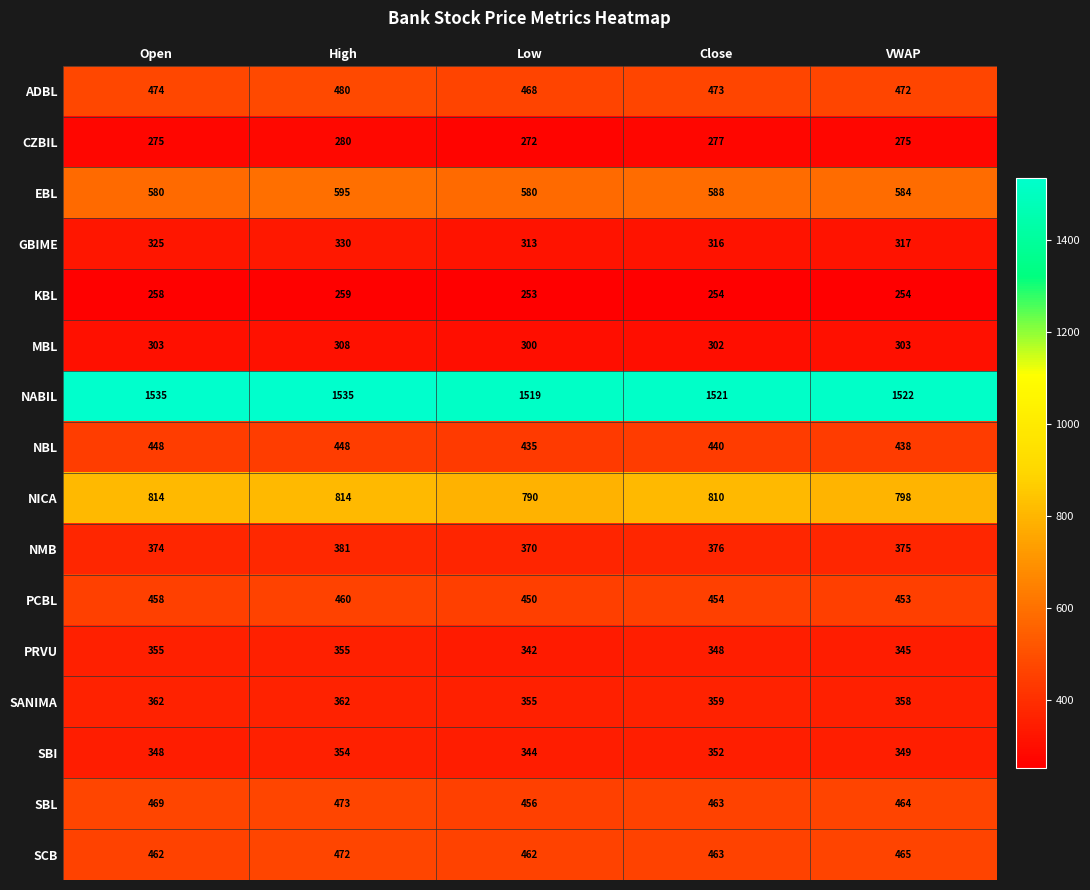

What is the difference between the highest and lowest values at Close?

1267